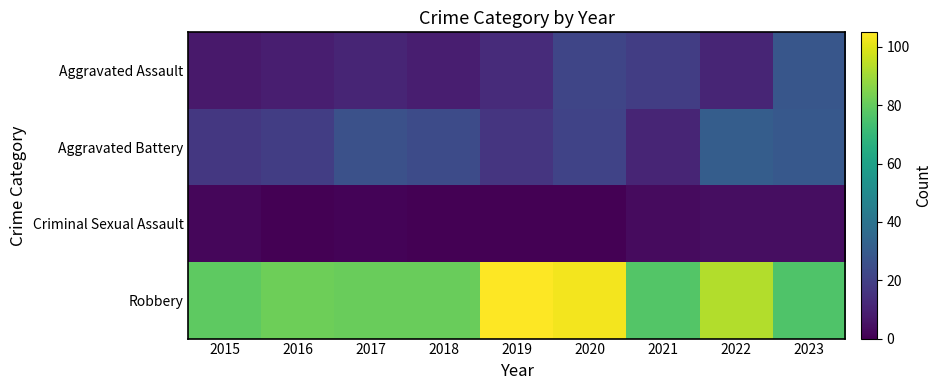

At which category is the sum across all series the highest?

2020